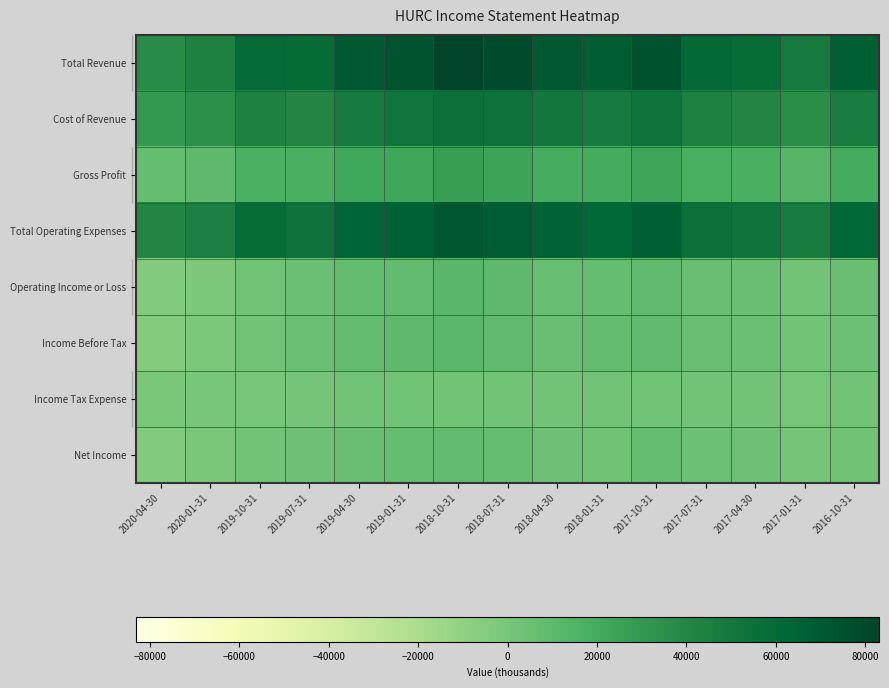

At how many categories does at least one series exceed 140?

15